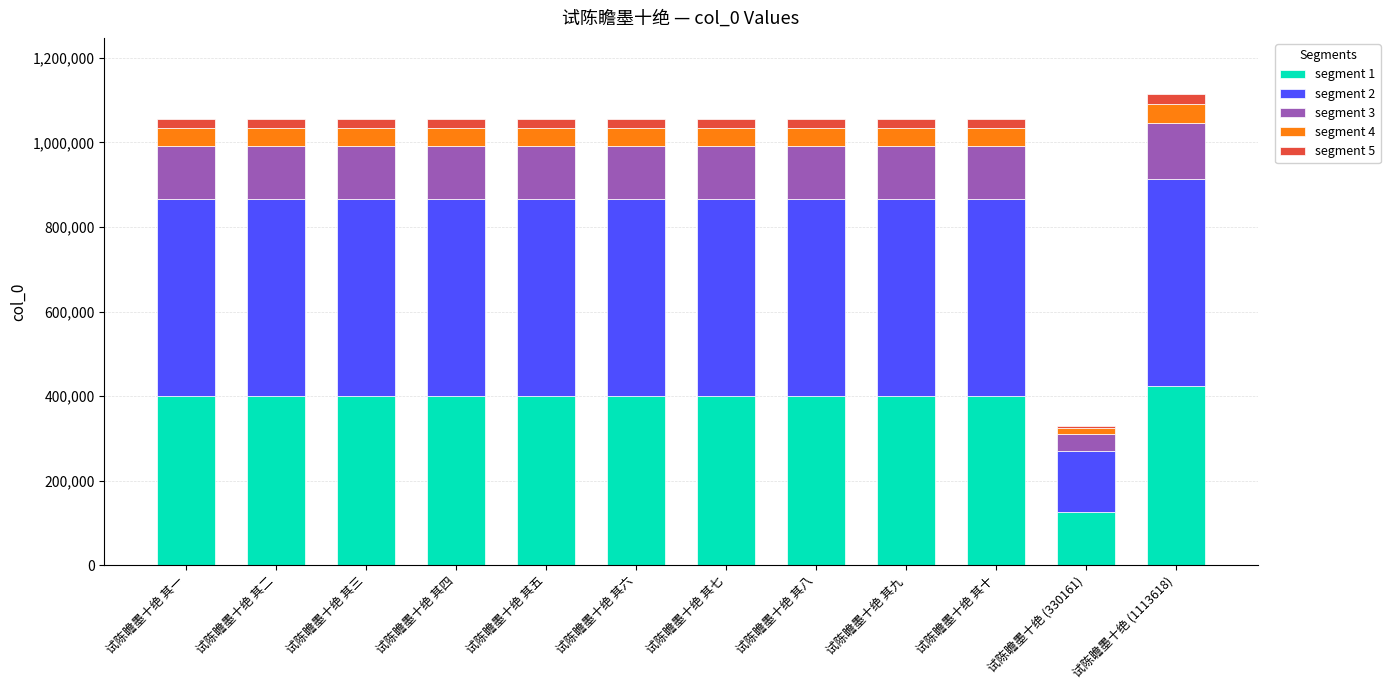

True or false: segment 1 has a value of 401318.0 at 试陈瞻墨十绝 其三.

True